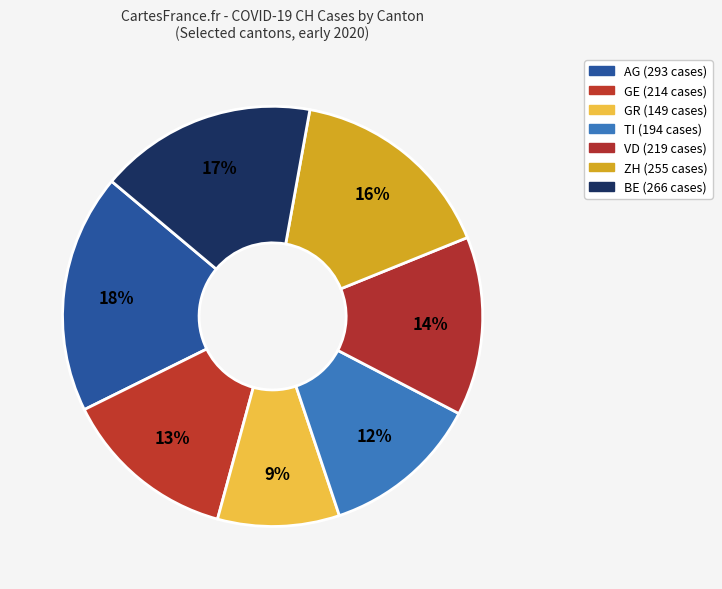

How many segments does this pie chart have?

7